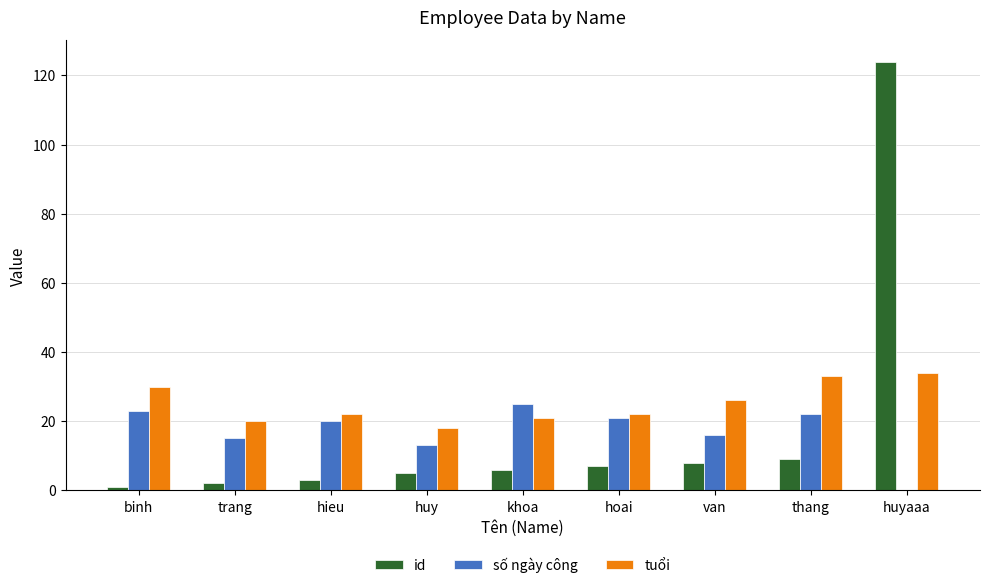

What is the difference between the id values at hoai and van?

1